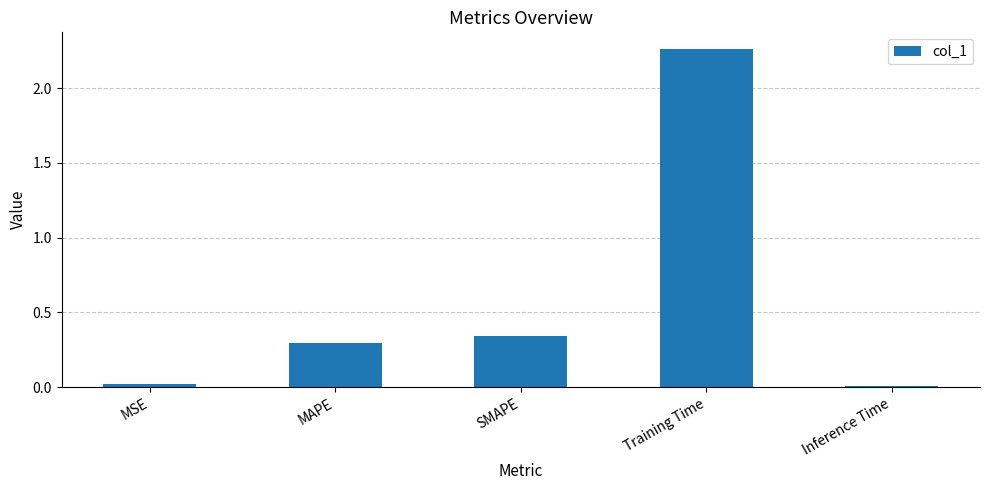

What position from the left is SMAPE?

3